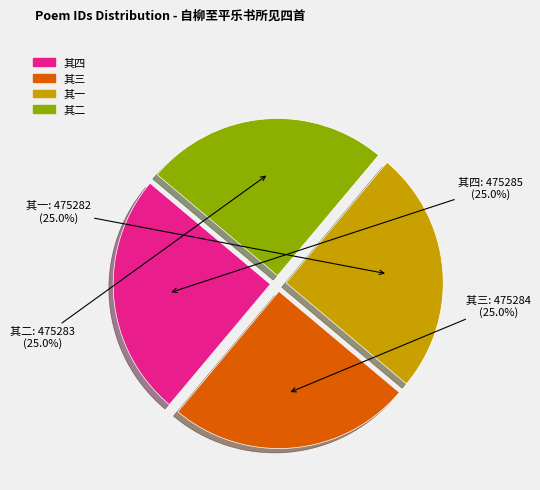

Is there any slice that represents more than half of the pie?

No